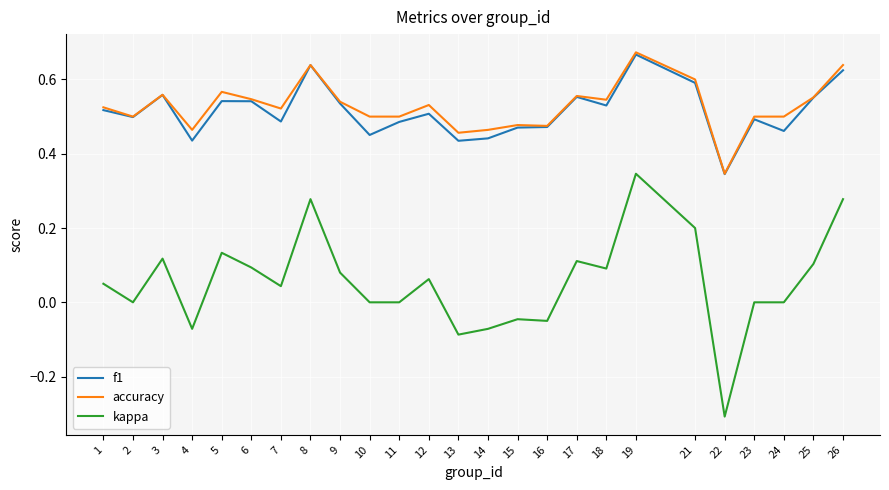

Count the number of data series in this chart.

3